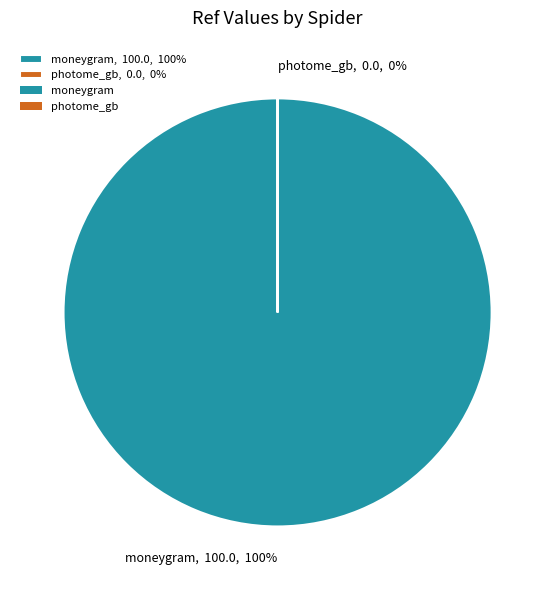

Is there any slice that represents more than half of the pie?

Yes